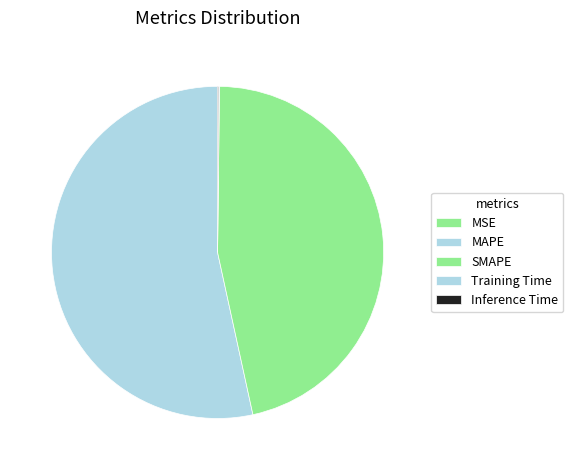

What is the largest slice in the pie chart?

MAPE